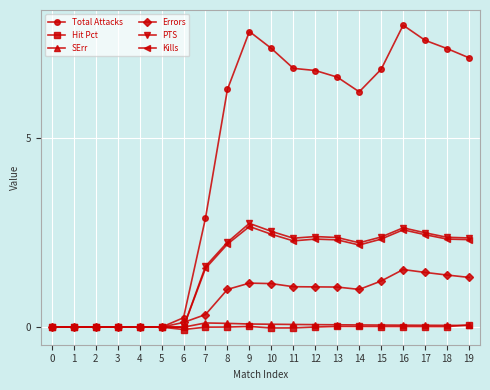

What is the difference between the second highest and minimum values in the Kills series?

2.6